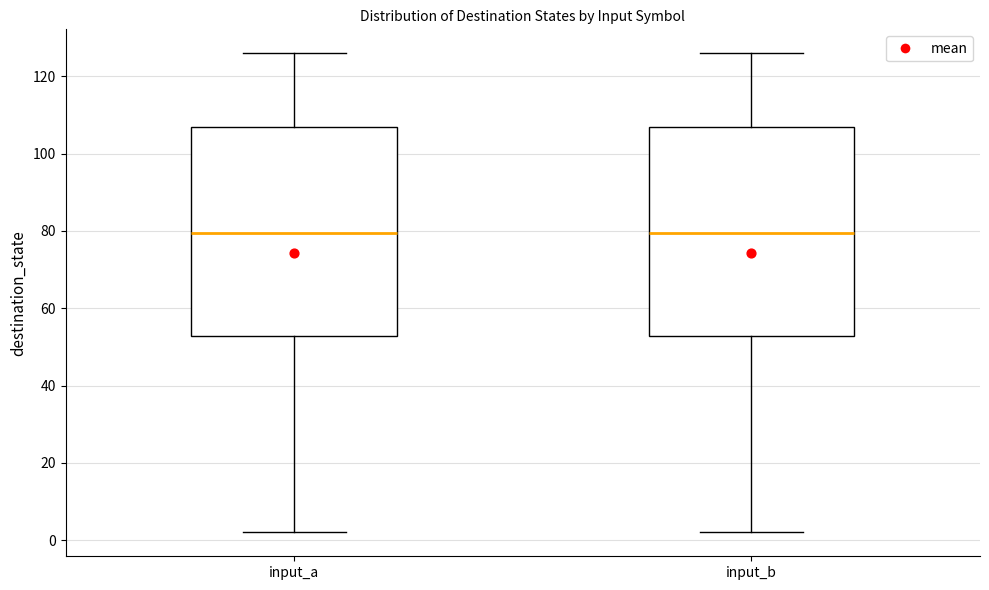

Reading left to right, transcribe this box plot: for each box, give where its median line is, the range the box spans, and where its two whiskers end, as read against the y-axis. The values are not printed on the chart, so give them approximately, as read against the axis.

input_a: median 80, box 52 to 108, whiskers 2 to 126
input_b: median 80, box 52 to 108, whiskers 2 to 126